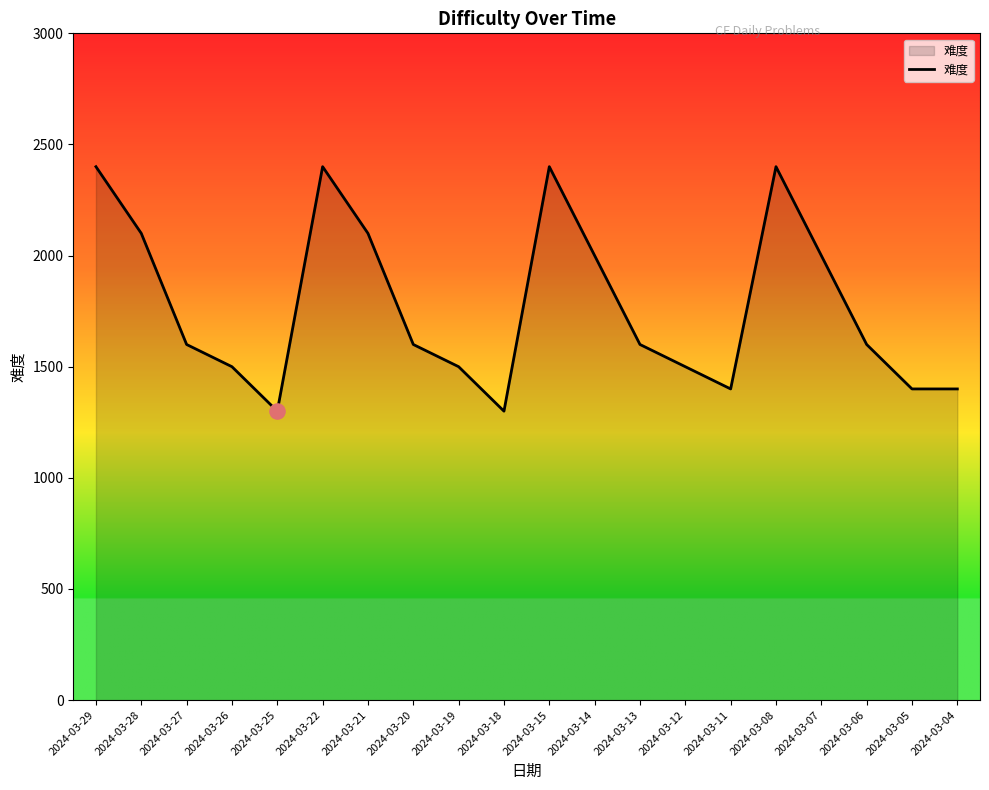

What is the change in value from 2024-03-15 to 2024-03-05?

-1000